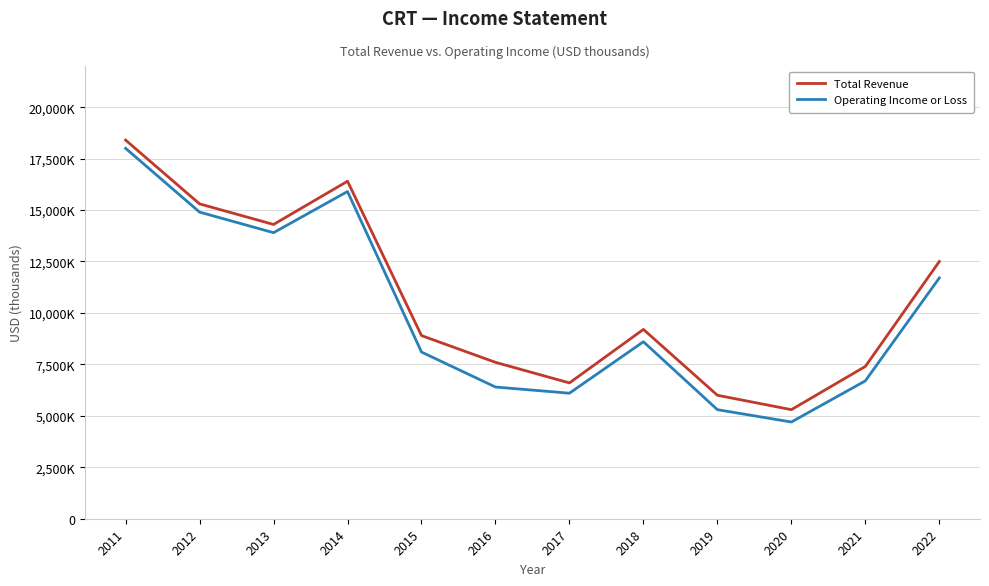

What are all the series names shown in the legend?

Total Revenue, Operating Income or Loss